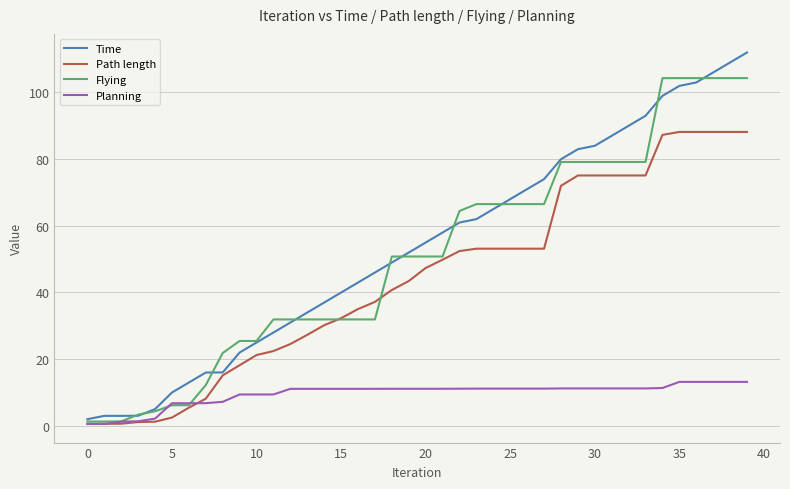

What is the average value of the Planning series?

9.5